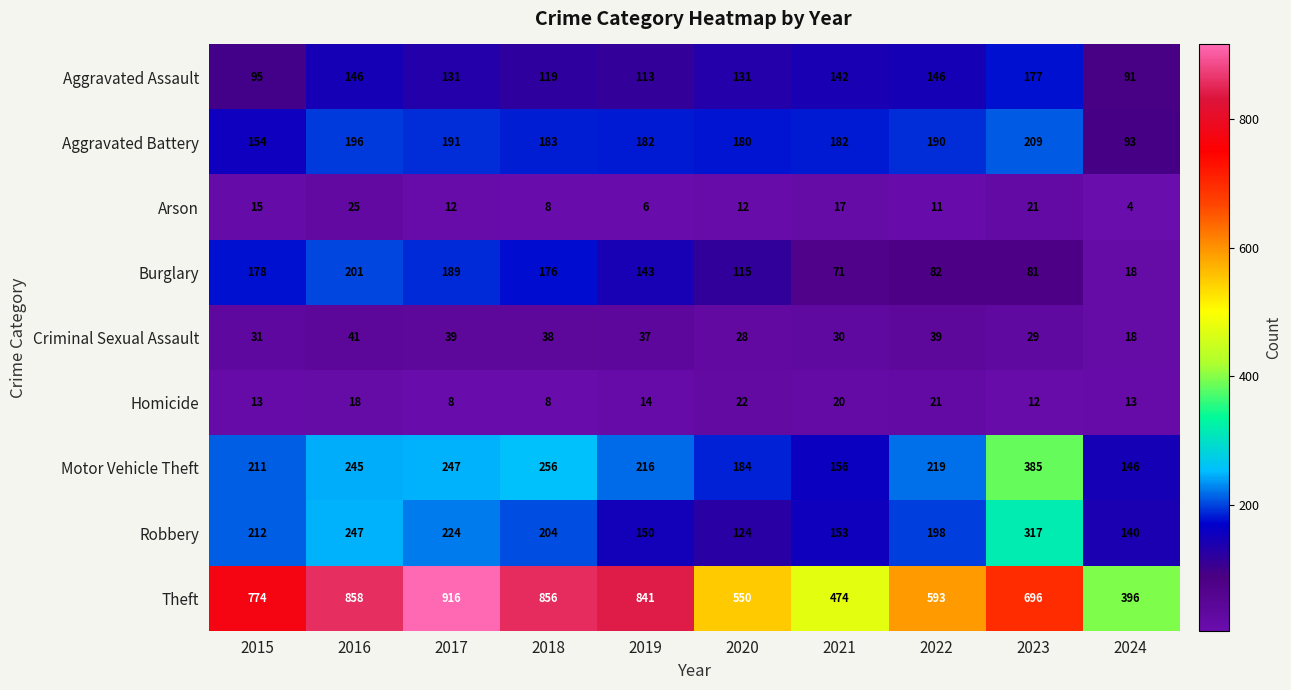

The Motor Vehicle Theft series shows 211 at 2015. True or false?

True